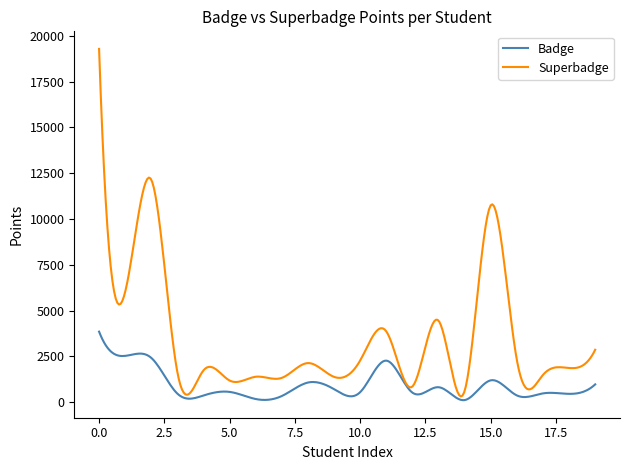

What is the highest value of the Superbadge series?

19291.0